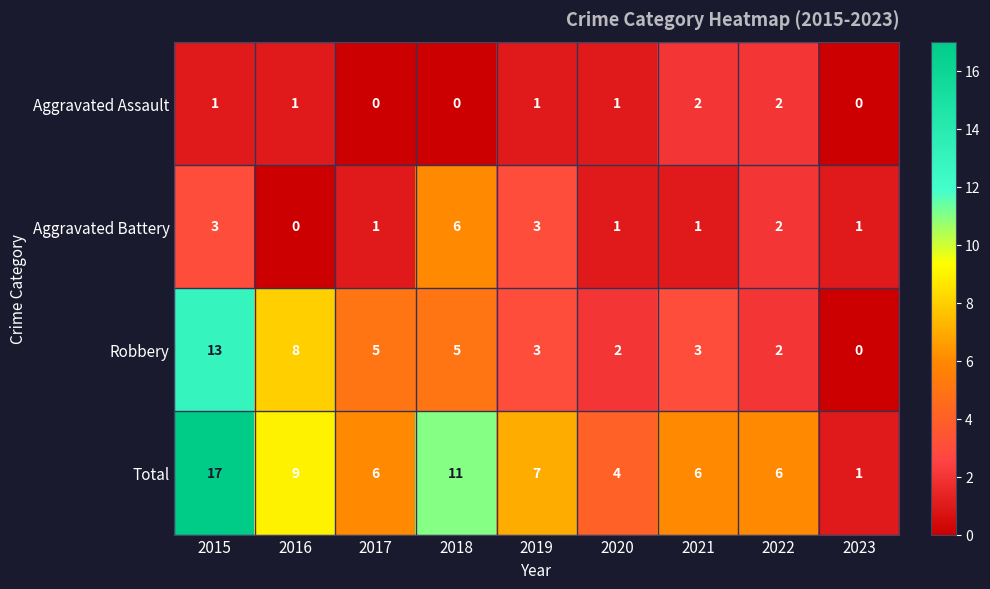

List the series in order of their peak value, lowest first.

Aggravated Assault, Aggravated Battery, Robbery, Total